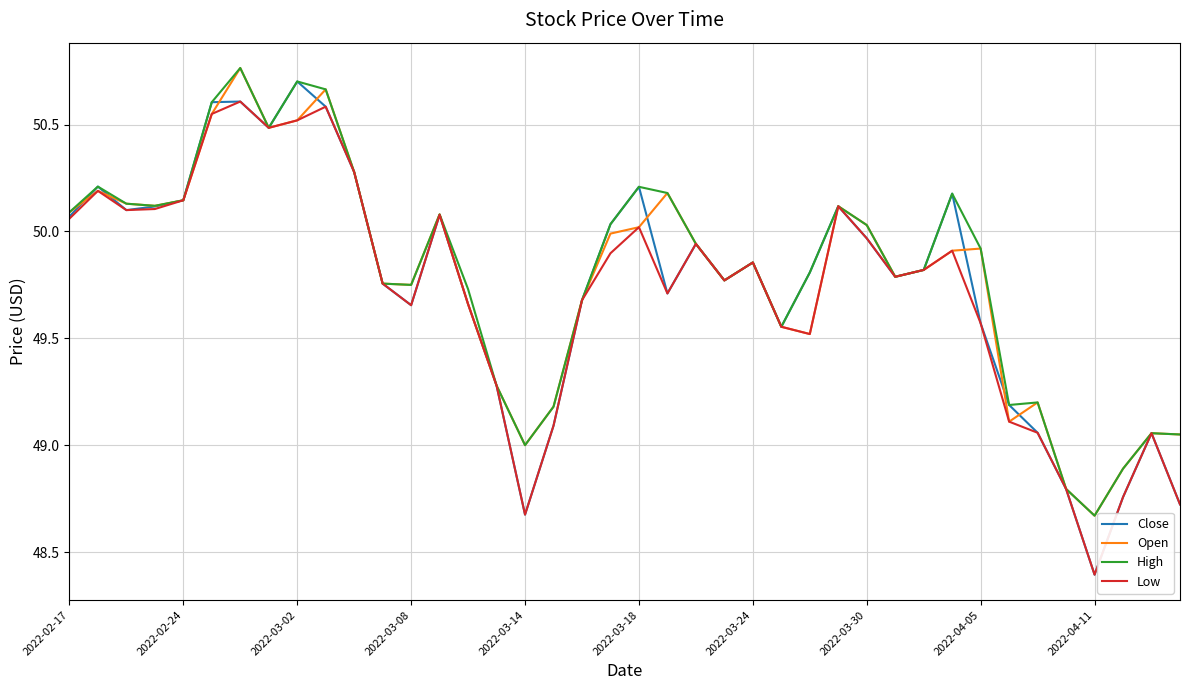

What is the lowest value of the Low series?

48.4